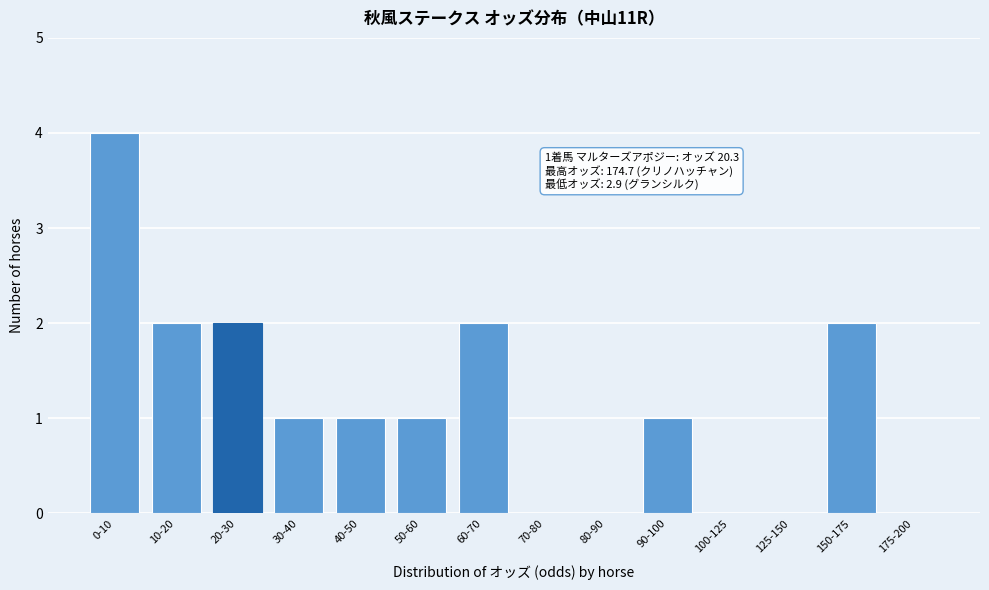

Reading left to right, transcribe all the data shown in this chart.

0-10=4	10-20=2	20-30=2	30-40=1	40-50=1	50-60=1	60-70=2	70-80=0	80-90=0	90-100=1	100-125=0	125-150=0	150-175=2	175-200=0